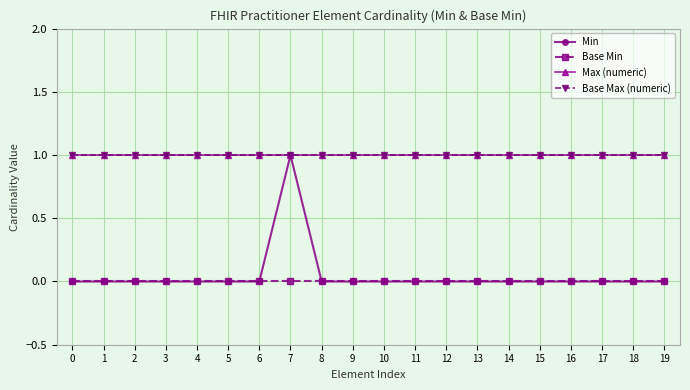

Does the chart display data point markers on the line(s)?

Yes